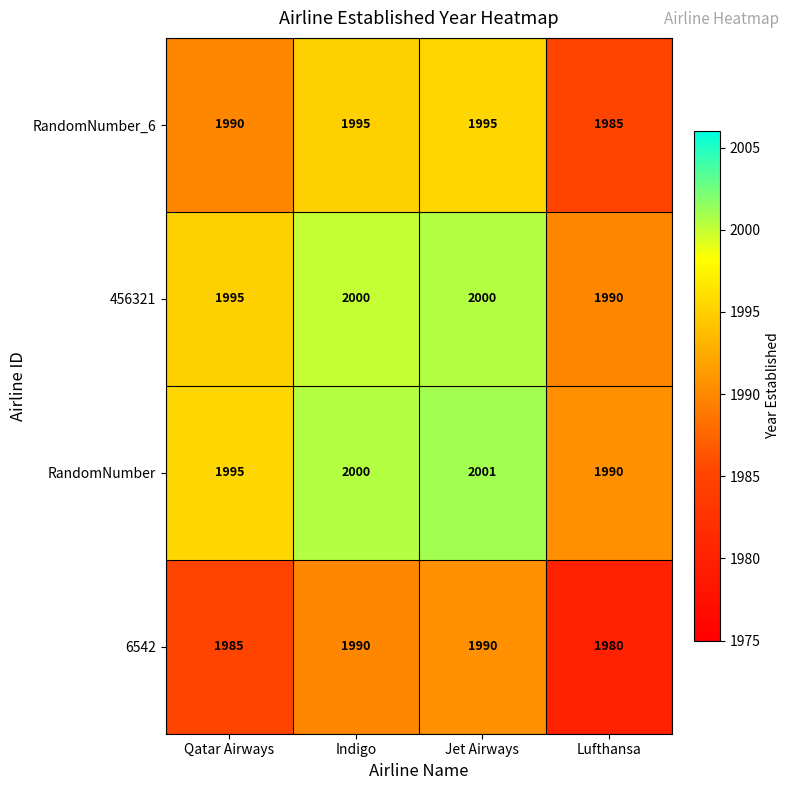

Where is 456321 nearest to the value 1995?

Qatar Airways